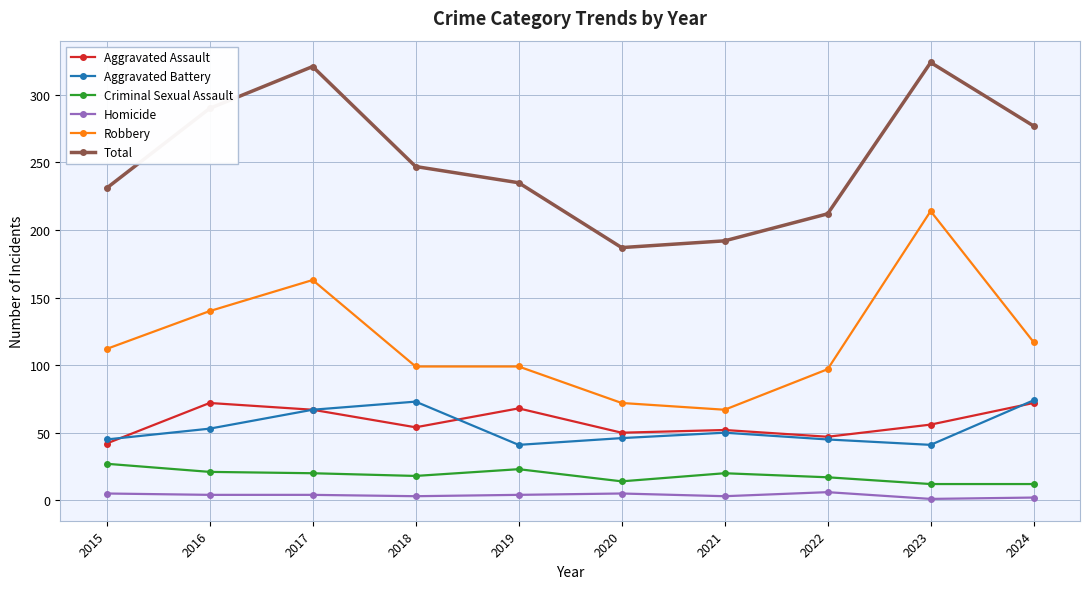

The value of Total at 2021 is 40. True or false?

False